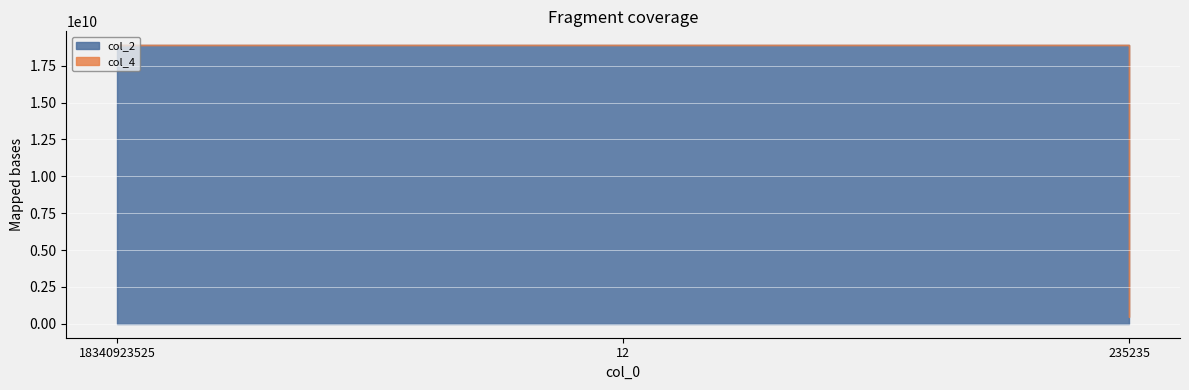

What is the label of the 2nd point from the left?

12